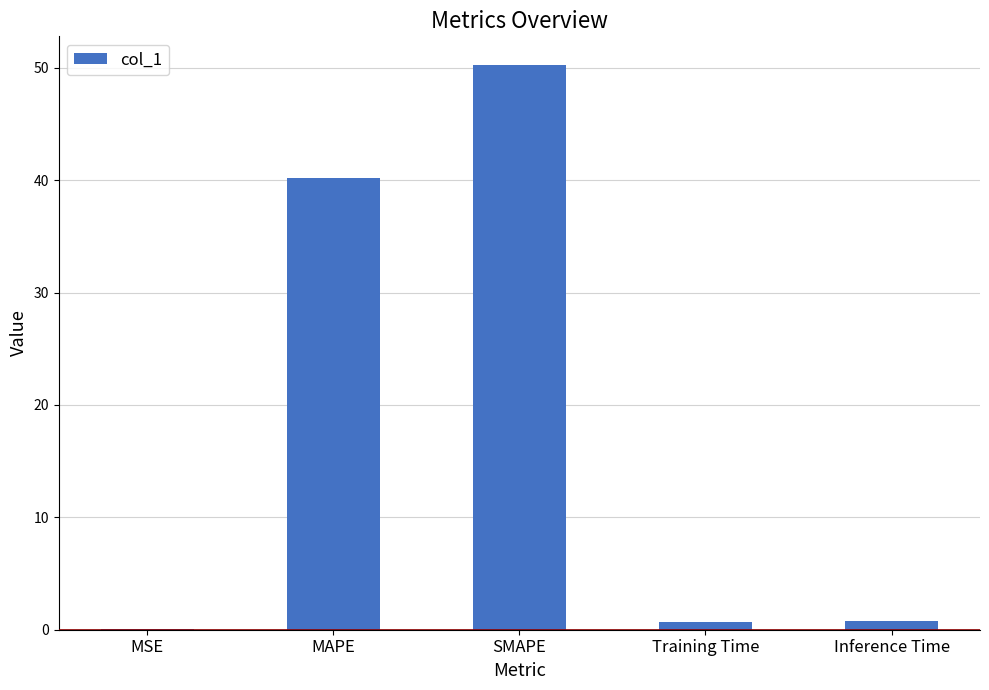

The chart shows a value of 40.2 at MAPE. True or false?

True